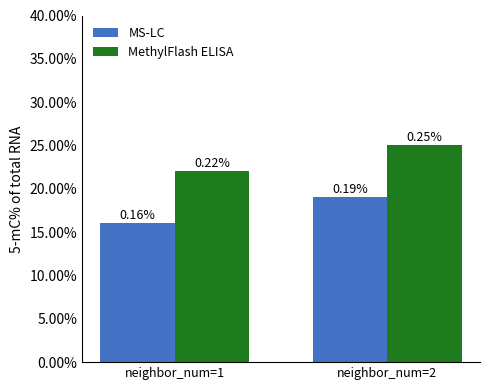

What are all the series names shown in the legend?

MS-LC, MethylFlash ELISA